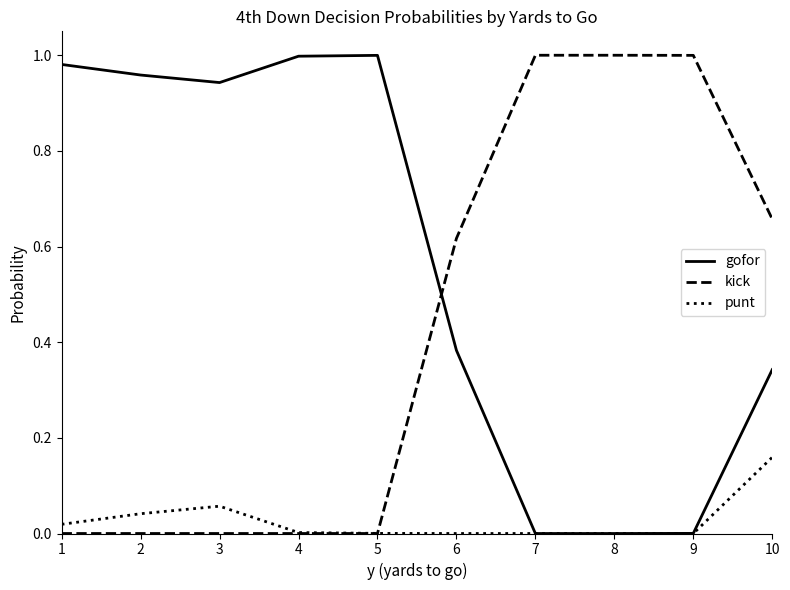

True or false: kick and gofor cross at least once.

True